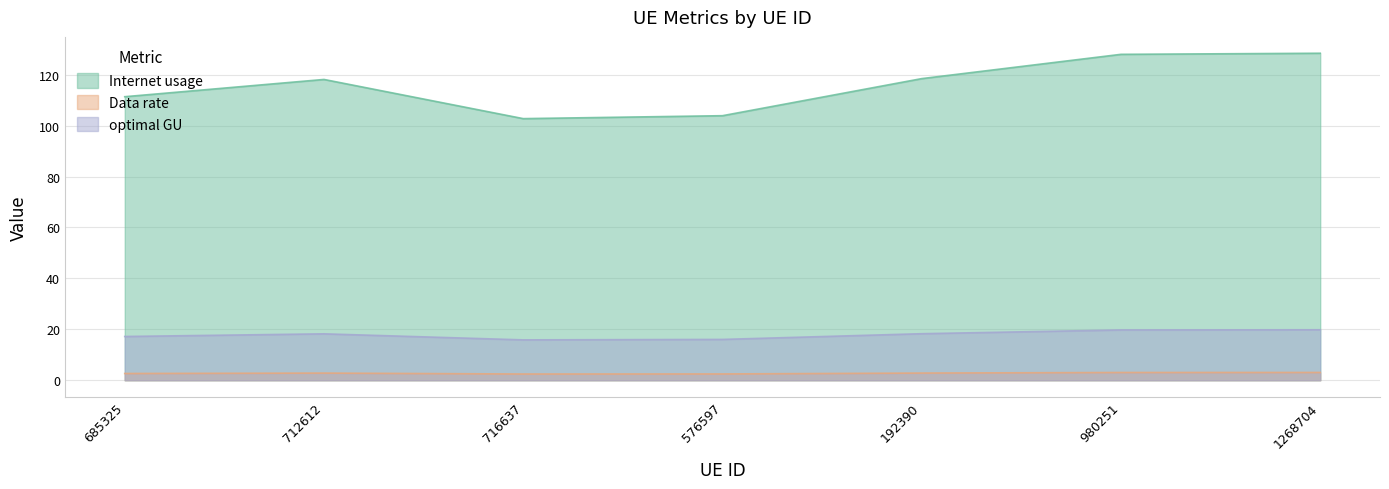

What is the difference between the maximum and minimum values in the optimal GU series?

4.0